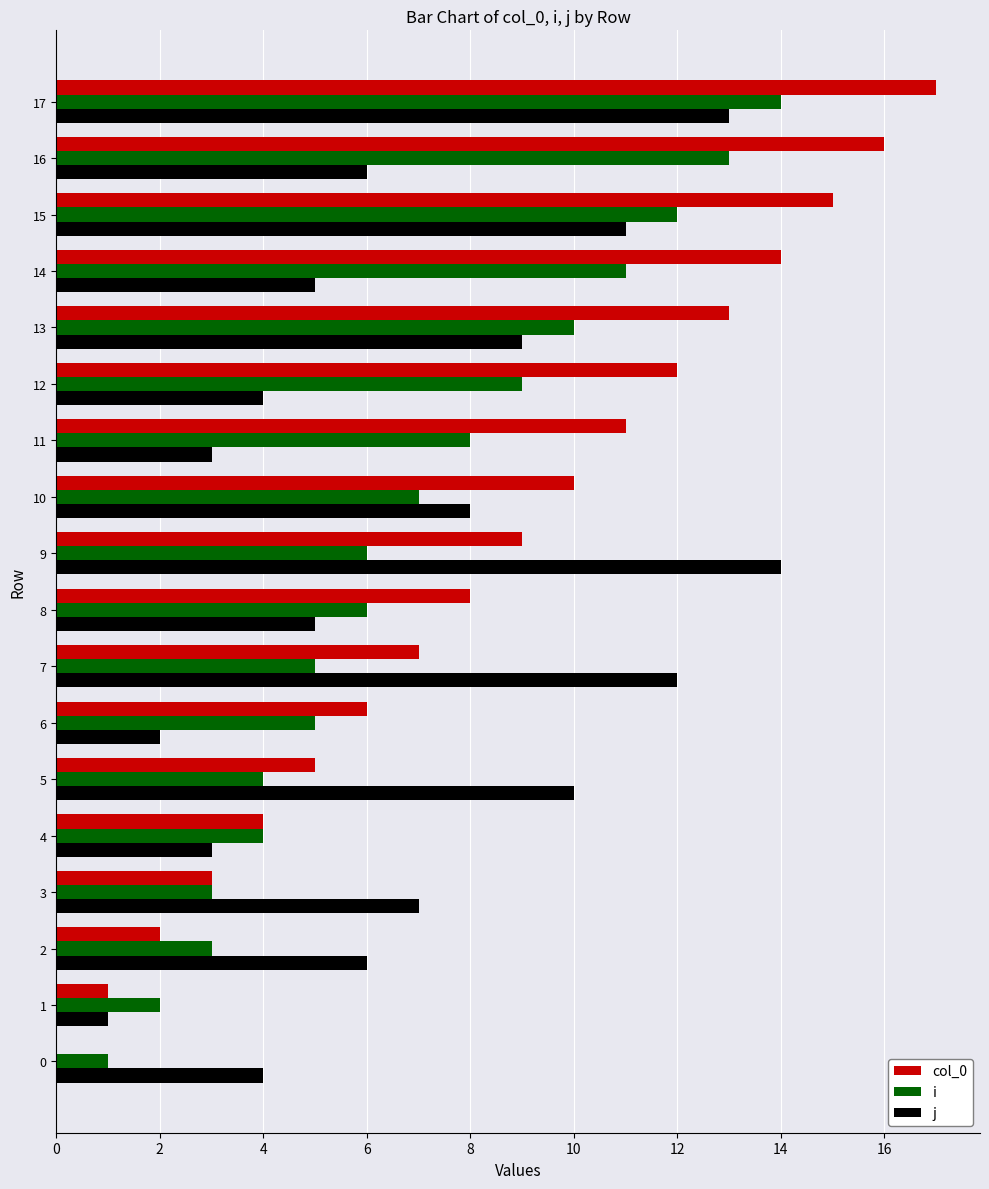

The j series shows 6 at 0. True or false?

False